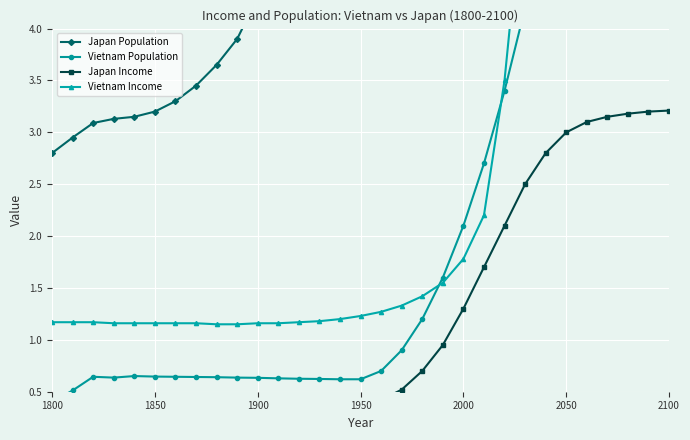

Does the chart display data point markers on the line(s)?

Yes